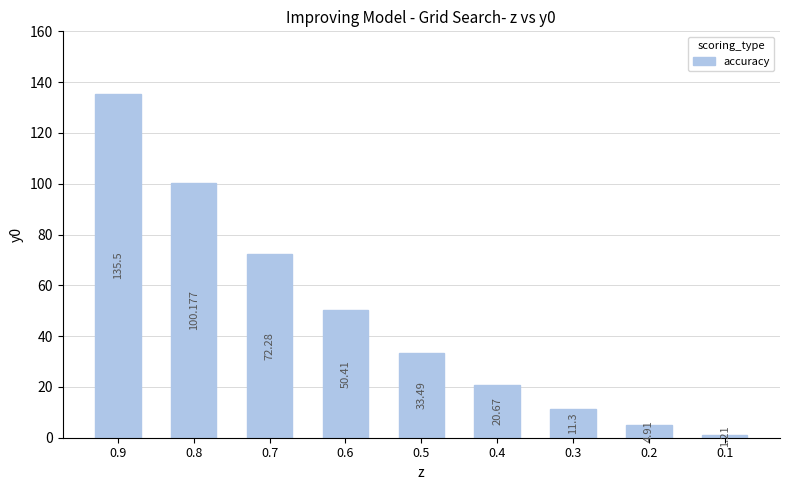

Reading left to right, extract all data points from this chart.

135.5	100.2	72.3	50.4	33.5	20.7	11.3	4.9	1.2